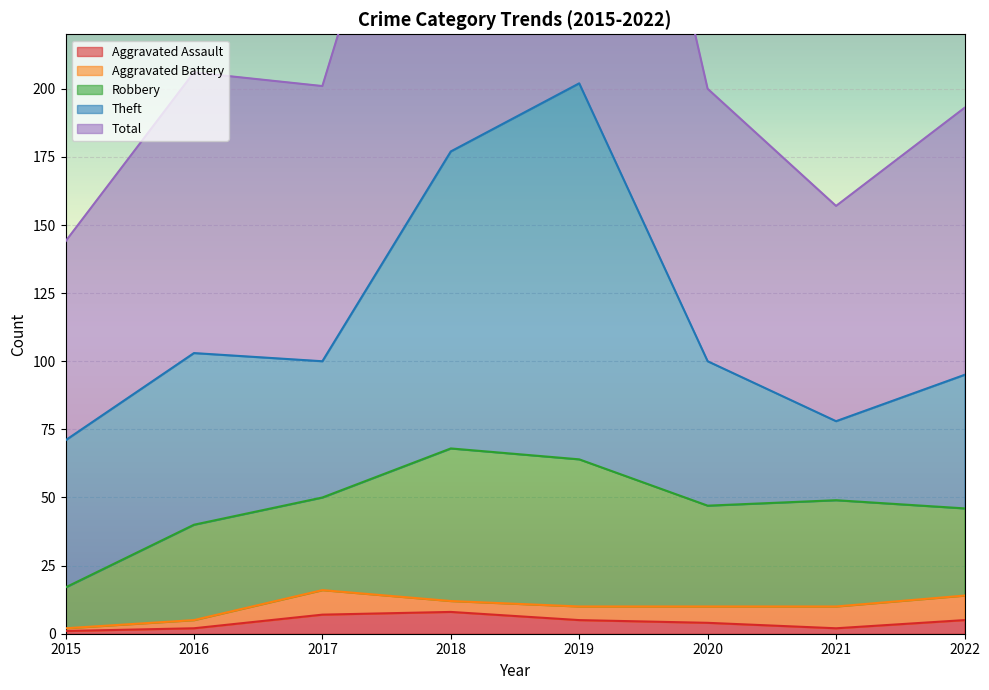

Reading right to left, transcribe all the data shown in this chart.

Aggravated Assault: 5	2	4	5	8	7	2	1
Aggravated Battery: 9	8	6	5	4	9	3	1
Robbery: 32	39	37	54	56	34	35	15
Theft: 49	29	53	138	109	50	63	54
Total: 98	79	100	204	178	101	103	73